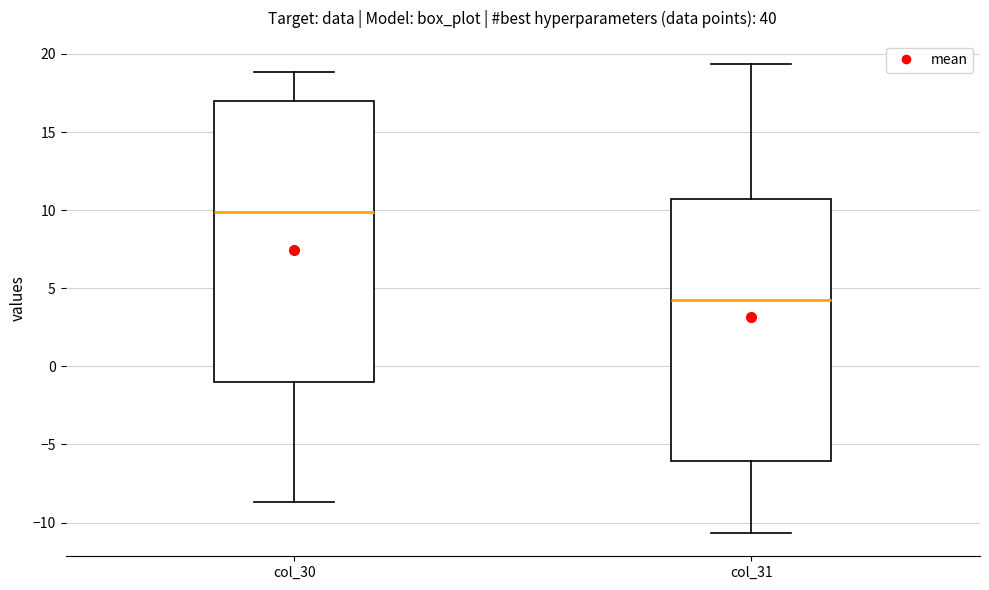

Which box has the highest median line?

col_30